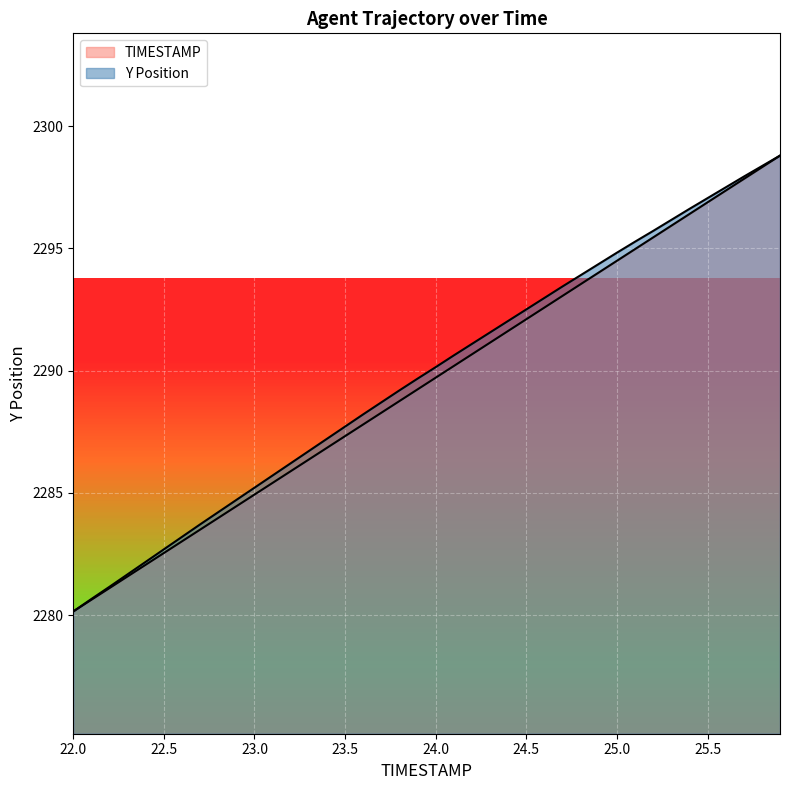

True or false: Y and TIMESTAMP intersect in this chart.

False